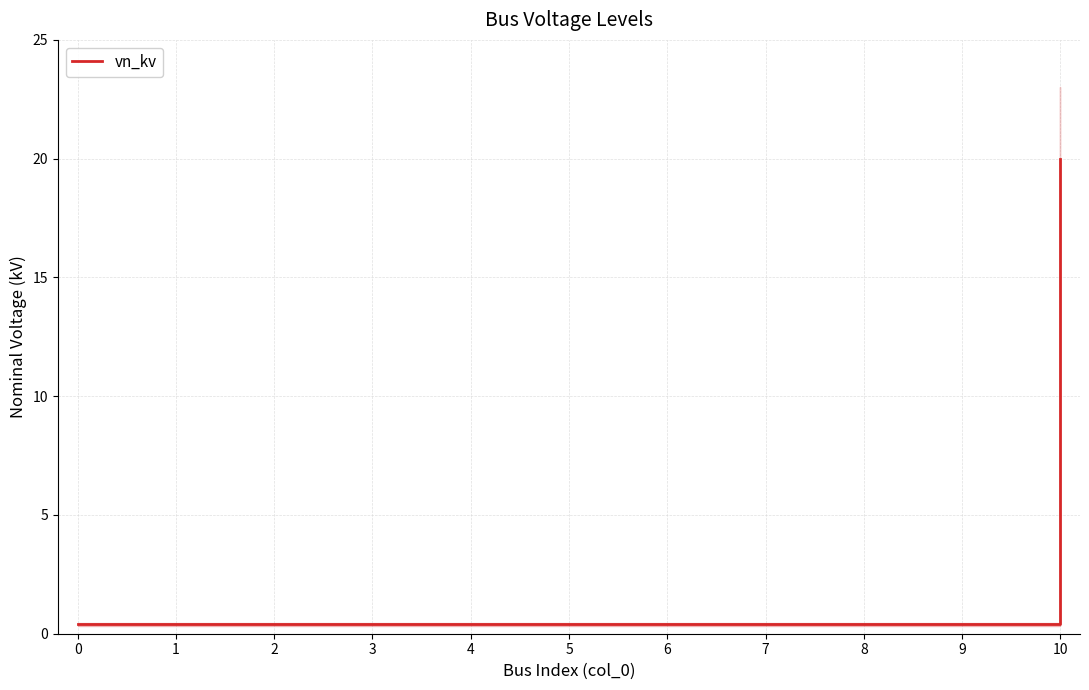

What is the minimum value shown in the chart?

0.4